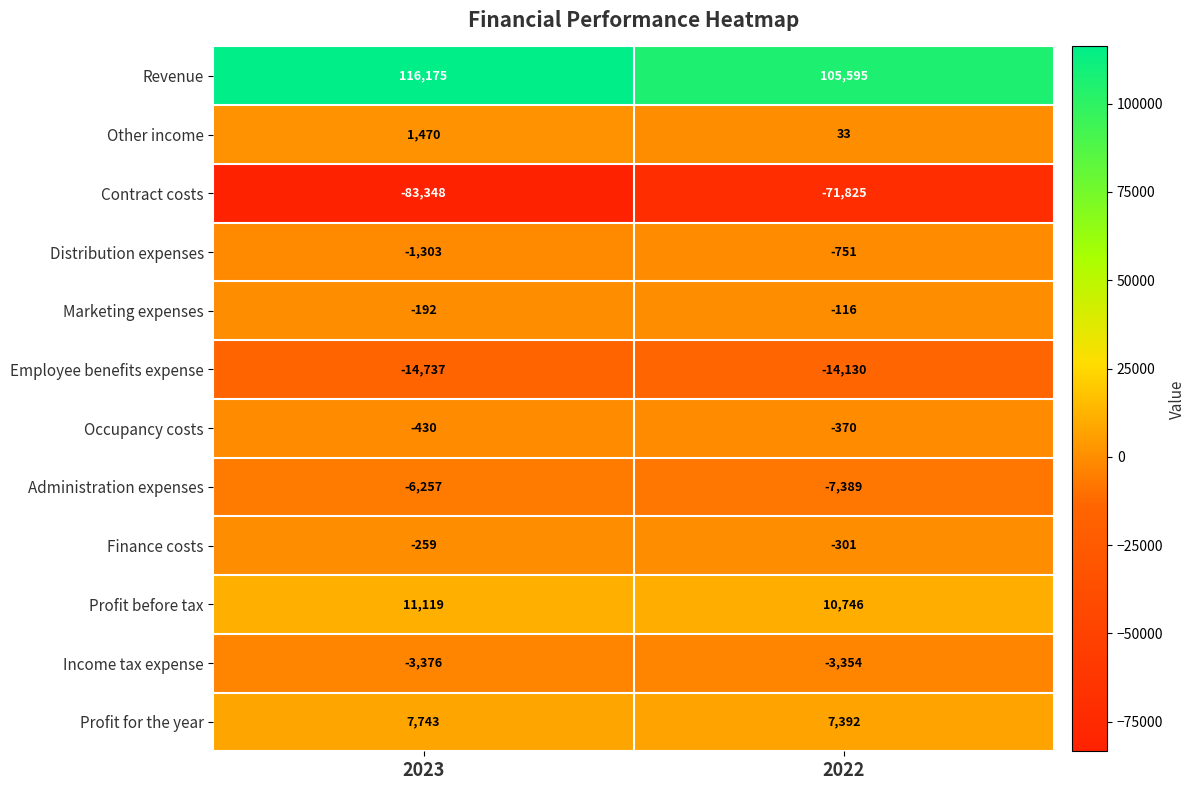

Reading left to right, transcribe all the data shown in this chart.

Revenue: 2023=116175	2022=105595
Other income: 2023=1470	2022=33
Contract costs: 2023=-83348	2022=-71825
Distribution expenses: 2023=-1303	2022=-751
Marketing expenses: 2023=-192	2022=-116
Employee benefits expense: 2023=-14737	2022=-14130
Occupancy costs: 2023=-430	2022=-370
Administration expenses: 2023=-6257	2022=-7389
Finance costs: 2023=-259	2022=-301
Profit before tax: 2023=11119	2022=10746
Income tax expense: 2023=-3376	2022=-3354
Profit for the year: 2023=7743	2022=7392